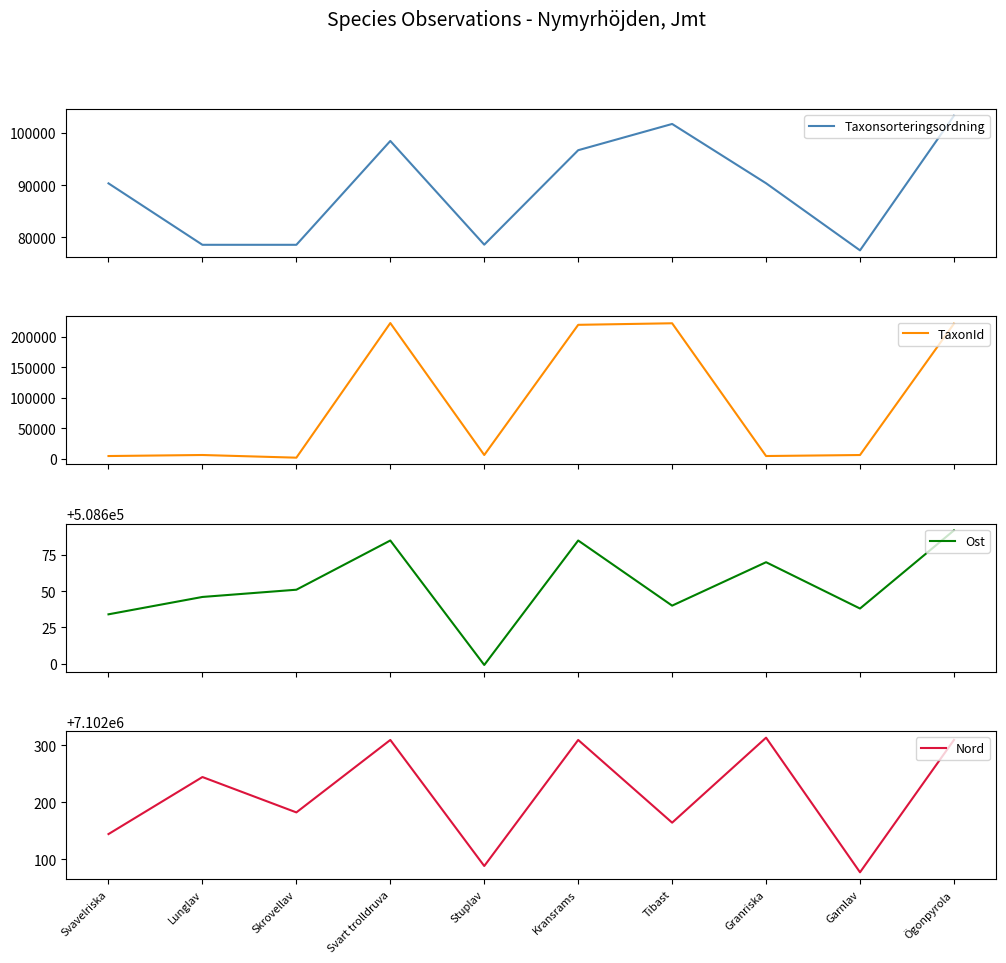

What is the difference between the second highest and second lowest values in the Nord series?

221